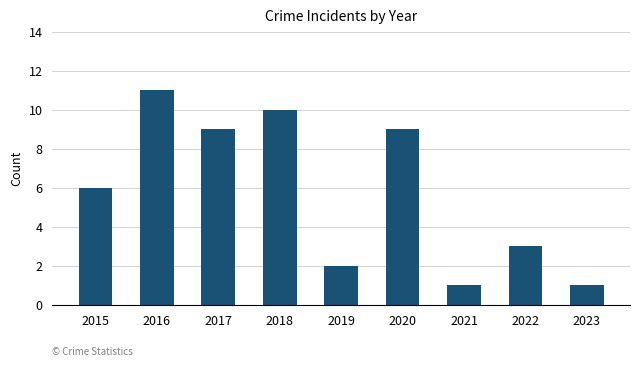

What is the difference between the values at 2022 and 2015?

3